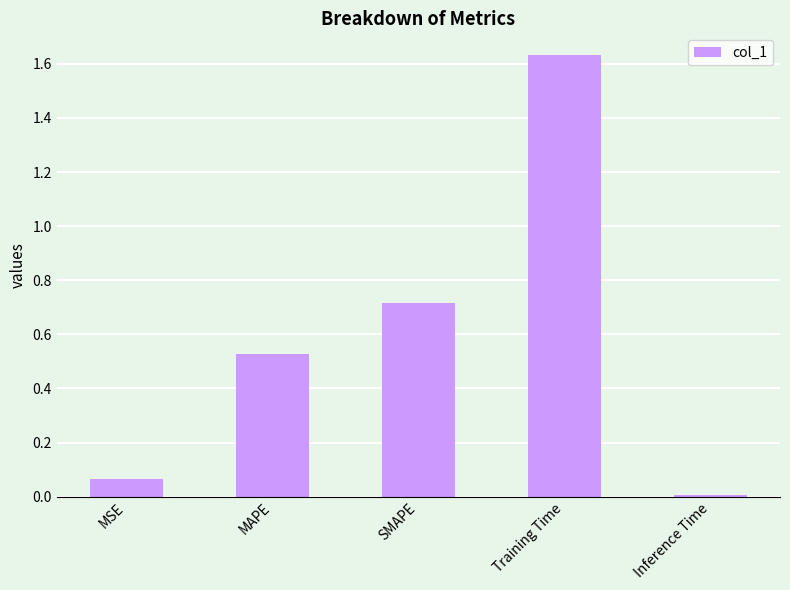

True or false: the data shows 0.4 at Training Time.

False